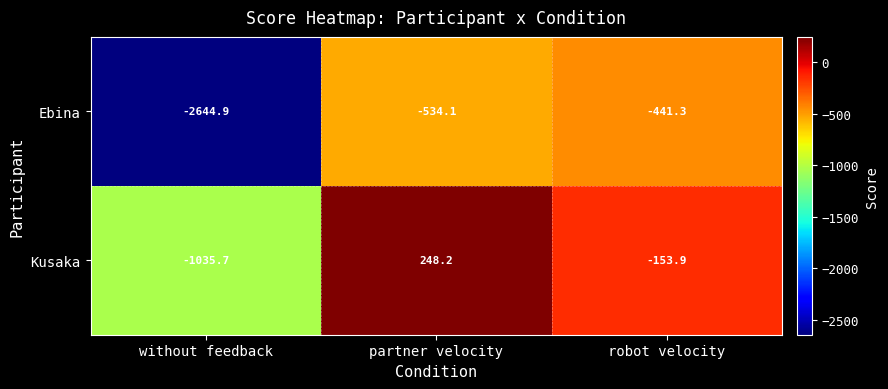

What is the maximum value shown in the chart?

248.2